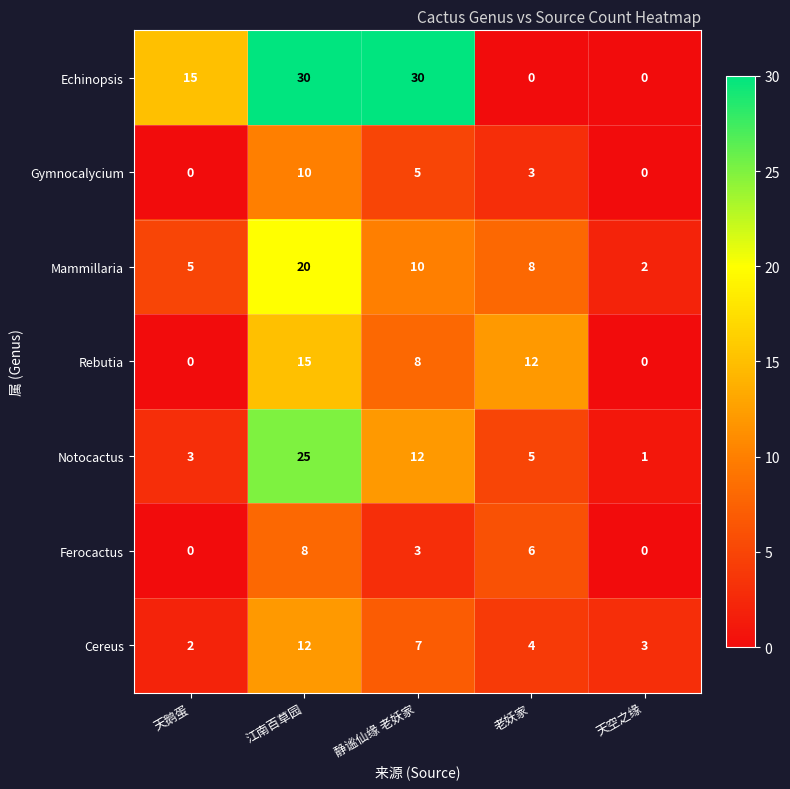

Which series has the largest total across all categories?

Echinopsis